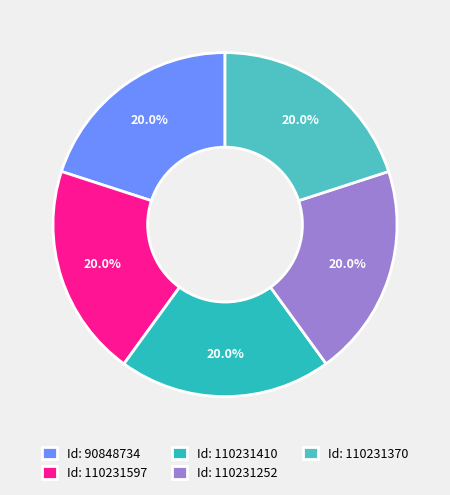

Which category has the smallest portion of the pie?

110231410